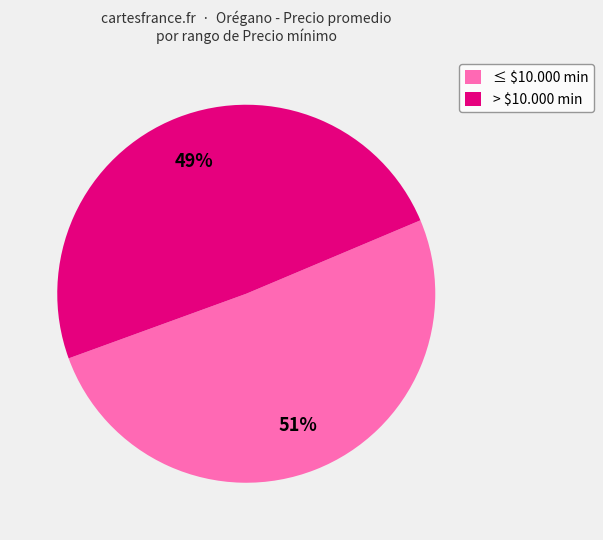

The ≤ $10.000 min slice represents 63% of the pie. True or false?

False